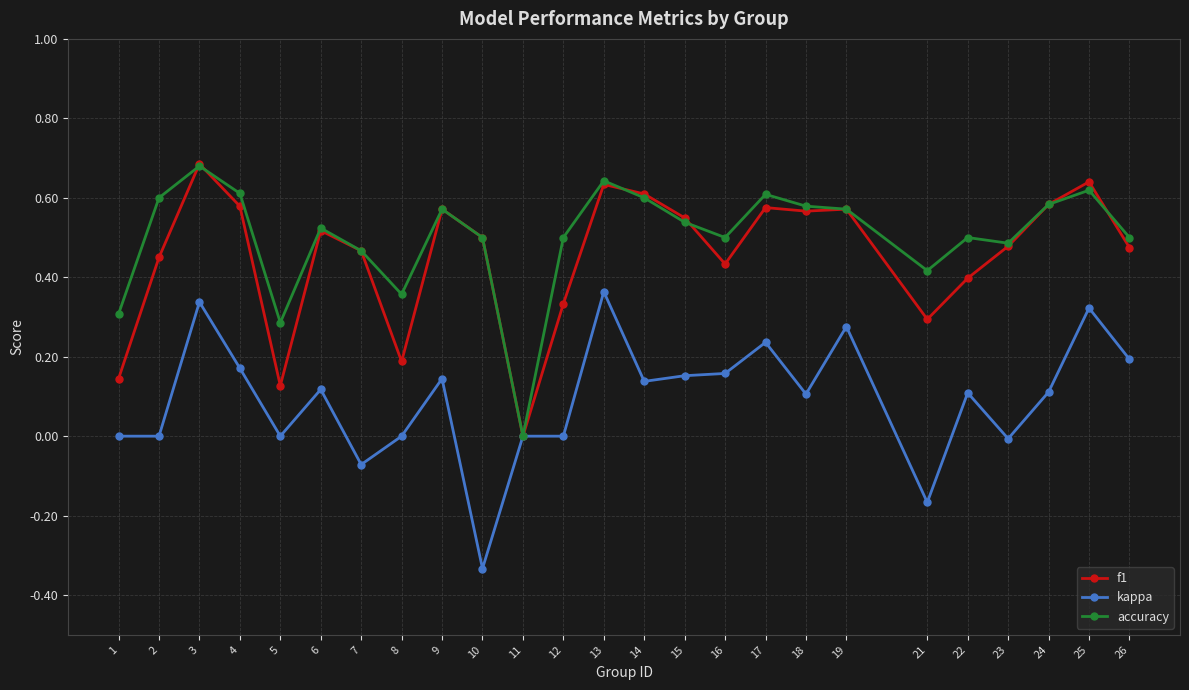

At 1, list the series in order from smallest to largest.

kappa, f1, accuracy